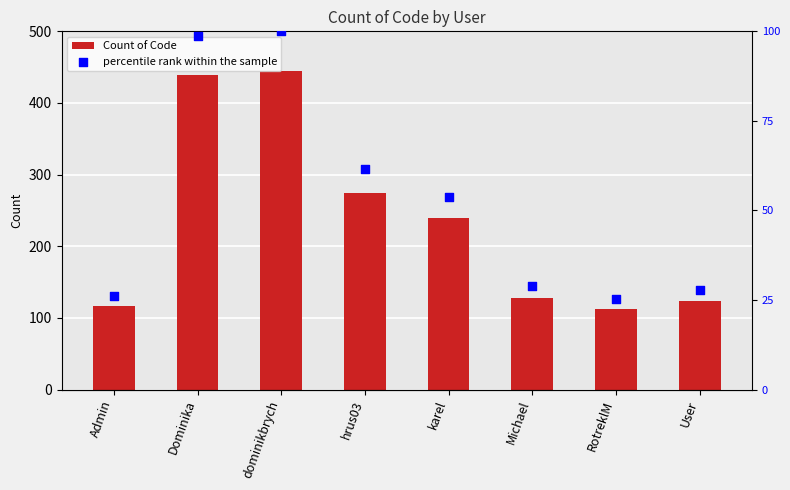

Which series contains the lowest Y value?

percentile rank within the sample